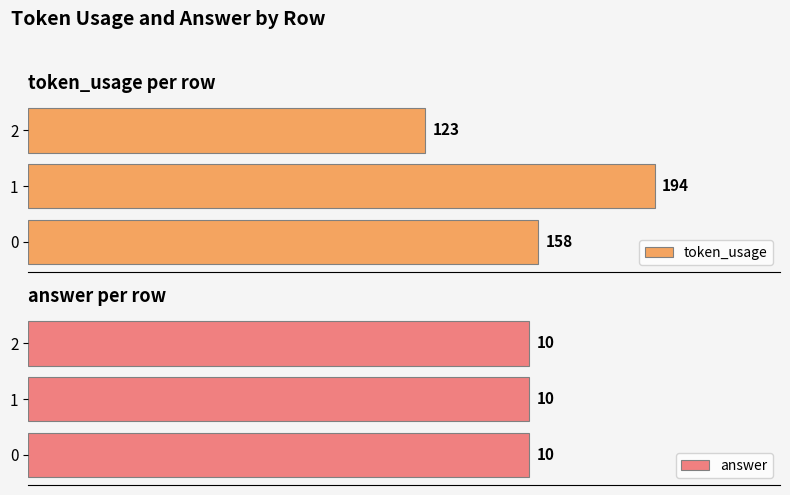

List the labels in order of token_usage value, largest first.

1, 0, 2